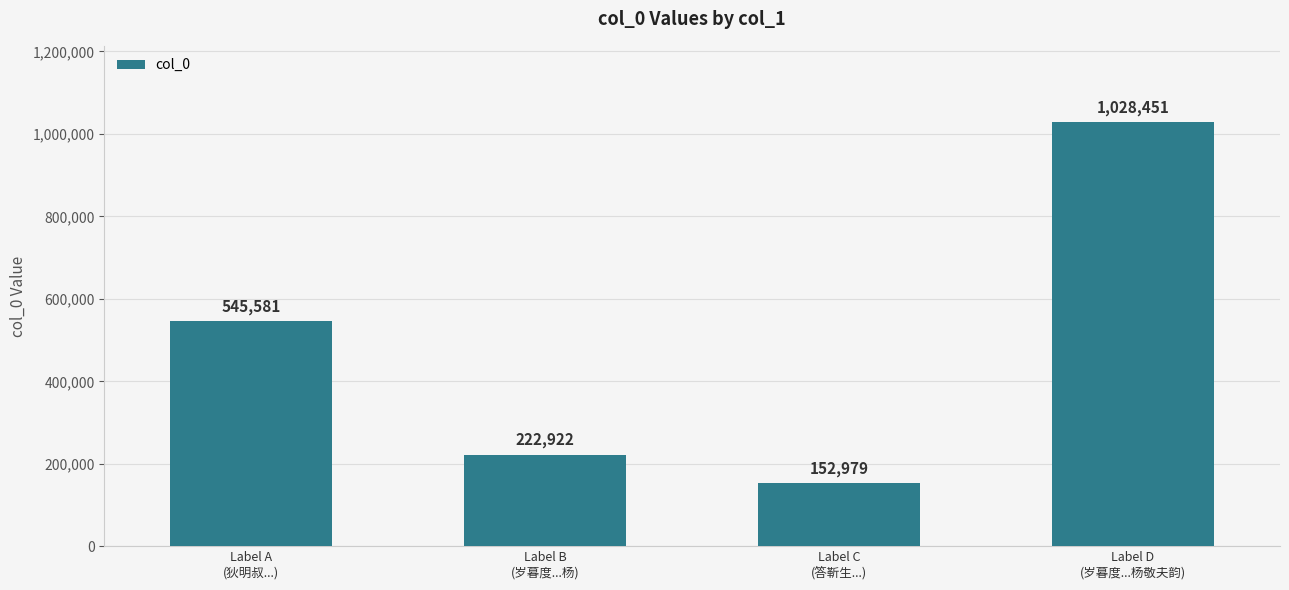

Are the bars horizontal?

No